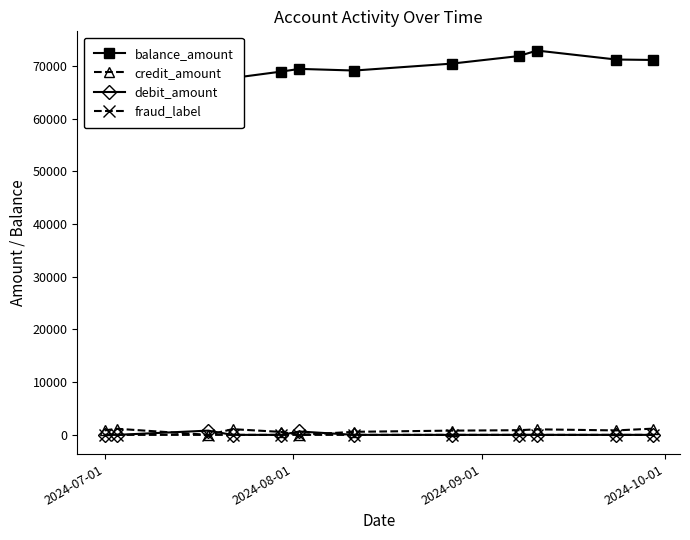

How many values in the debit_amount series exceed 0?

2